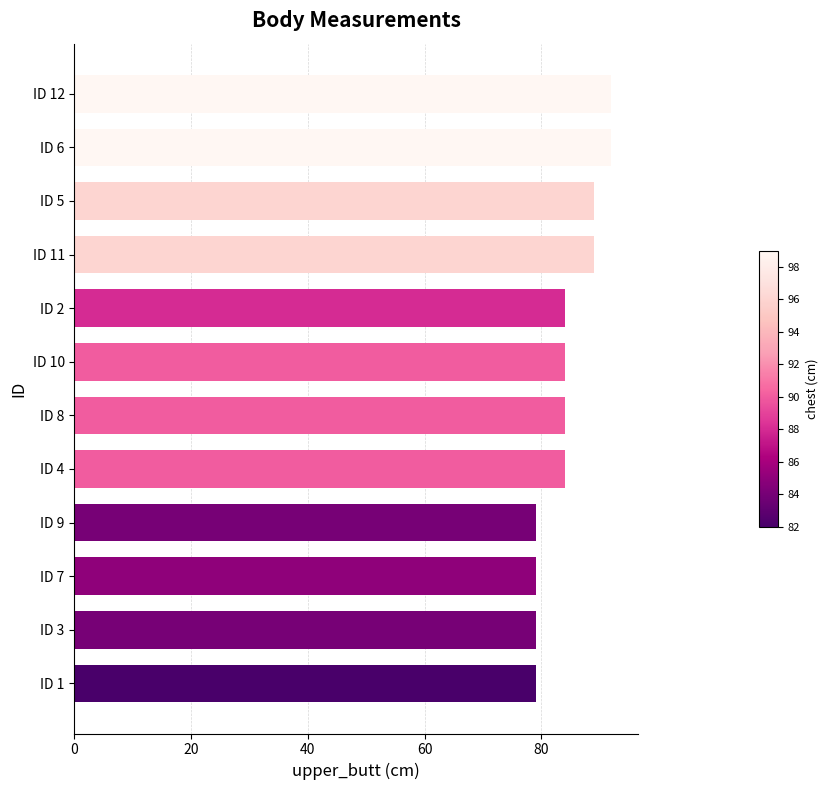

What is the change in value from ID 4 to ID 6?

+8